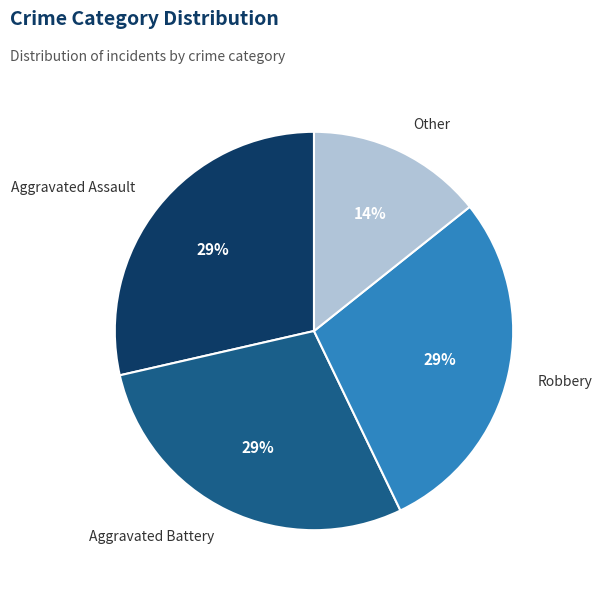

Is there a majority slice in this chart?

No